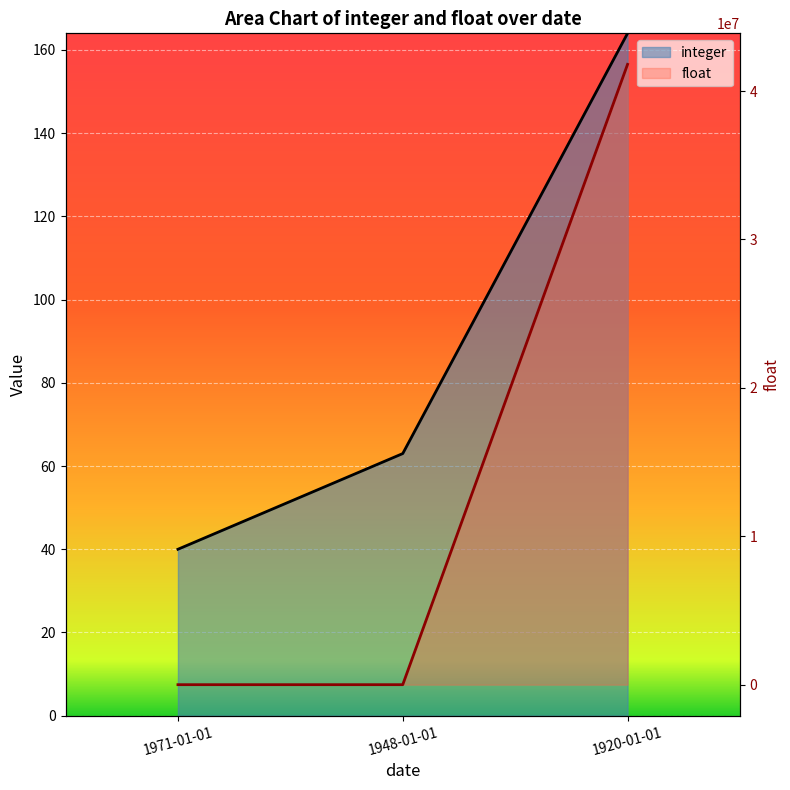

Rank the series at 1971-01-01 from lowest to highest value.

float, integer